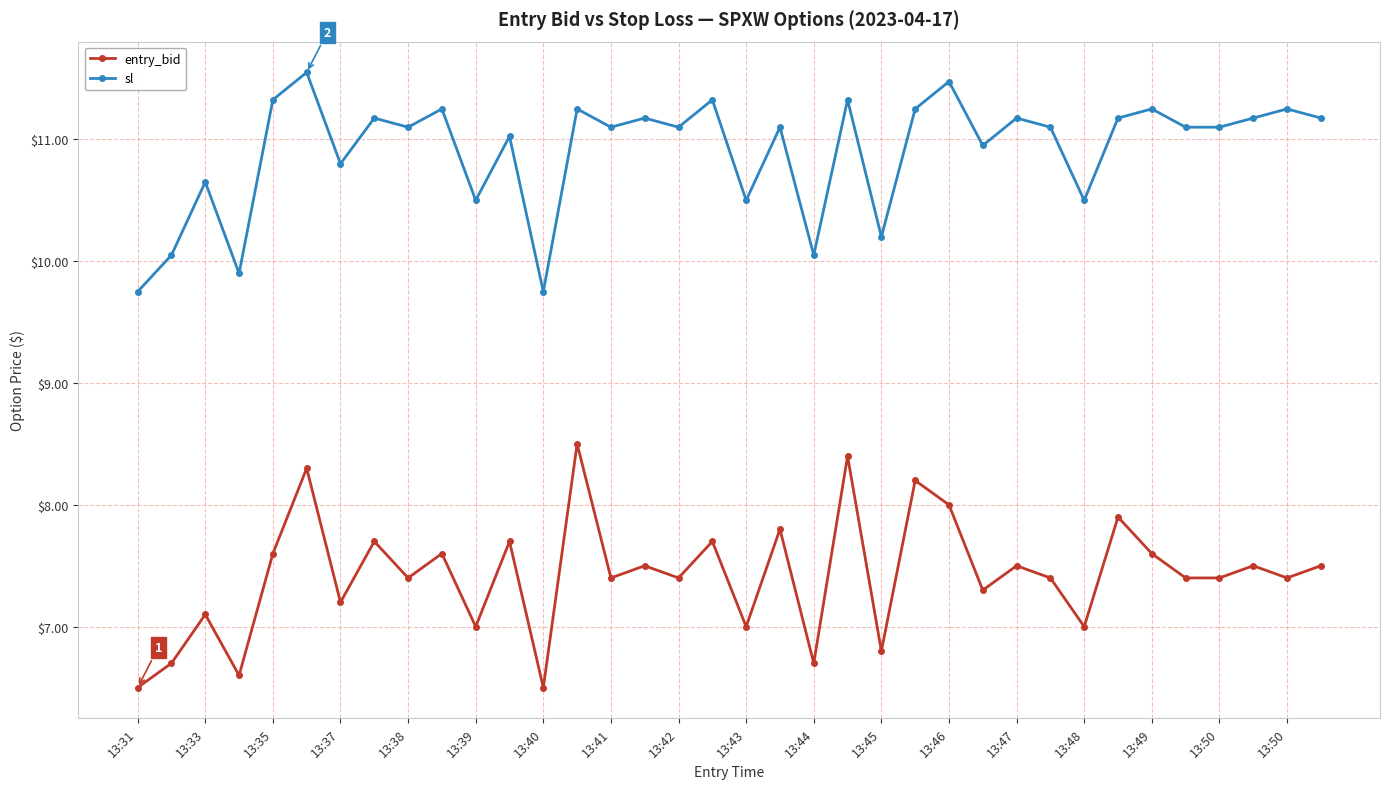

List the series in order of their overall mean, highest first.

sl, entry_bid